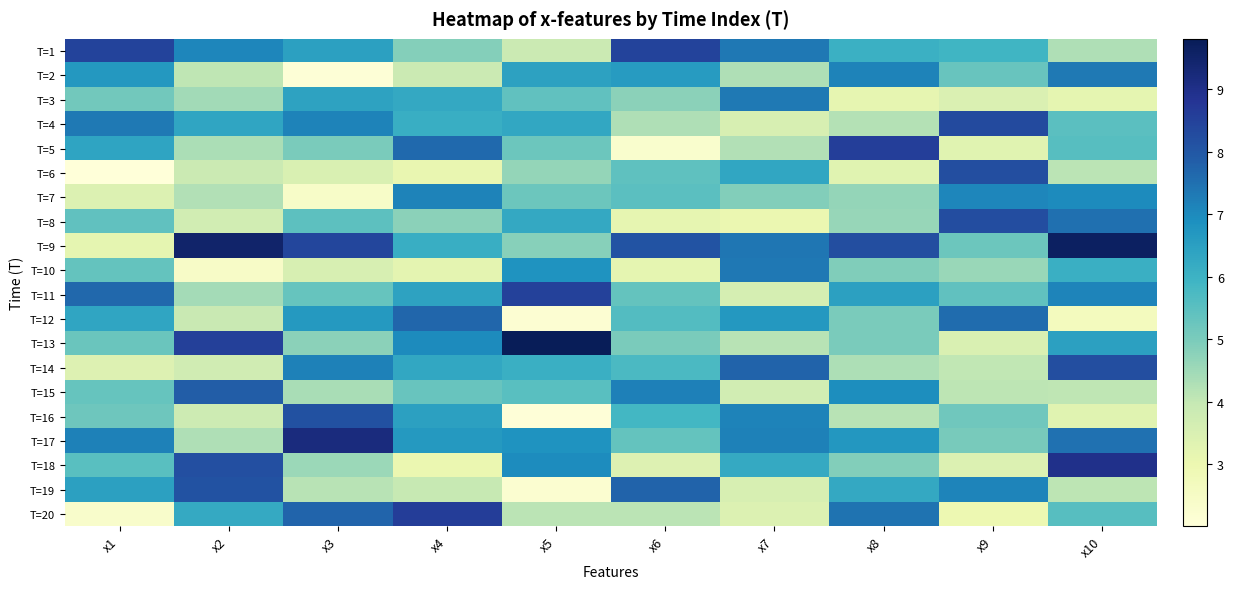

Rank the series at x1 from highest to lowest value.

T=1, T=11, T=4, T=17, T=2, T=19, T=5, T=12, T=18, T=8, T=10, T=15, T=13, T=16, T=3, T=7, T=14, T=9, T=20, T=6